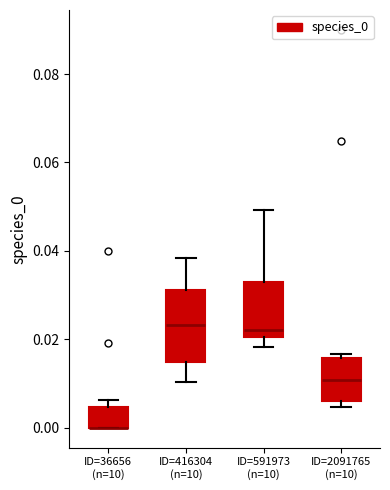

Reading left to right, read every box against the y-axis: the position of its median line, the range the box covers, and the ends of its whiskers. The values are not printed on the chart, so give them approximately, as read against the axis.

ID=36656 (n=10): median 0.000 (drawn on the box's lower edge), box 0.000 to 0.004, whiskers 0.000 to 0.006
ID=416304 (n=10): median 0.024, box 0.014 to 0.032, whiskers 0.010 to 0.038
ID=591973 (n=10): median 0.022, box 0.020 to 0.034, whiskers 0.018 to 0.050
ID=2091765 (n=10): median 0.010, box 0.006 to 0.016, whiskers 0.004 to 0.016 (just above the box's upper edge)